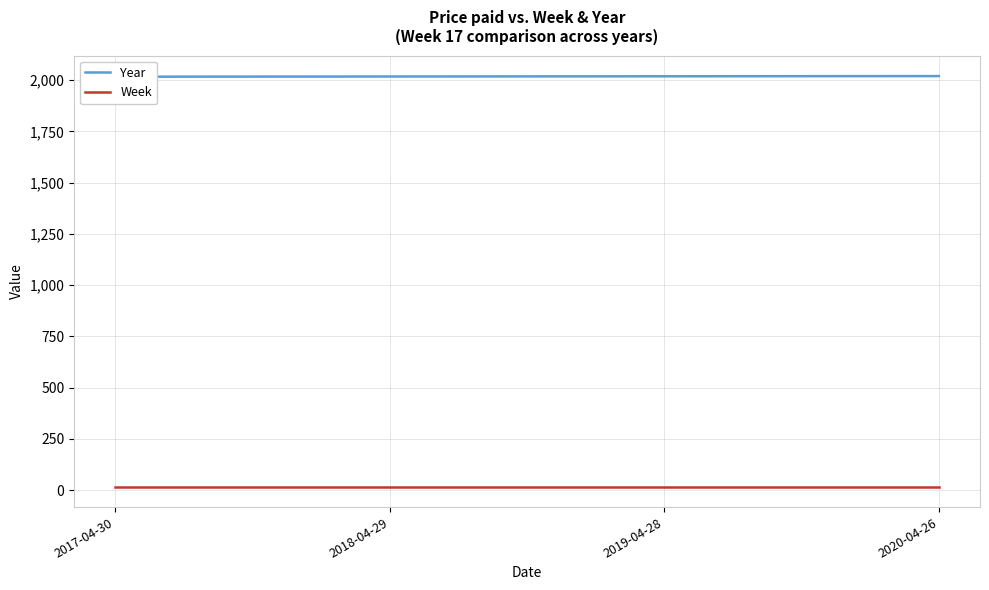

Between 2017-04-30 and 2018-04-29, which series saw the biggest shift?

Year